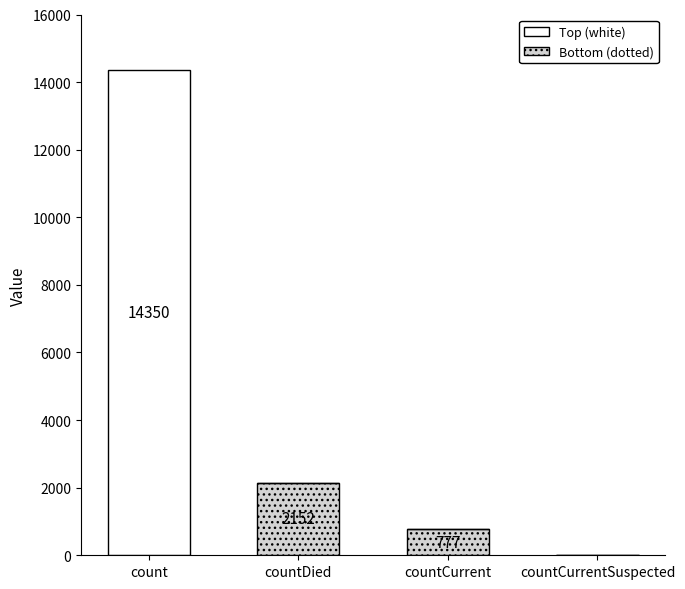

Count the number of data series in this chart.

2